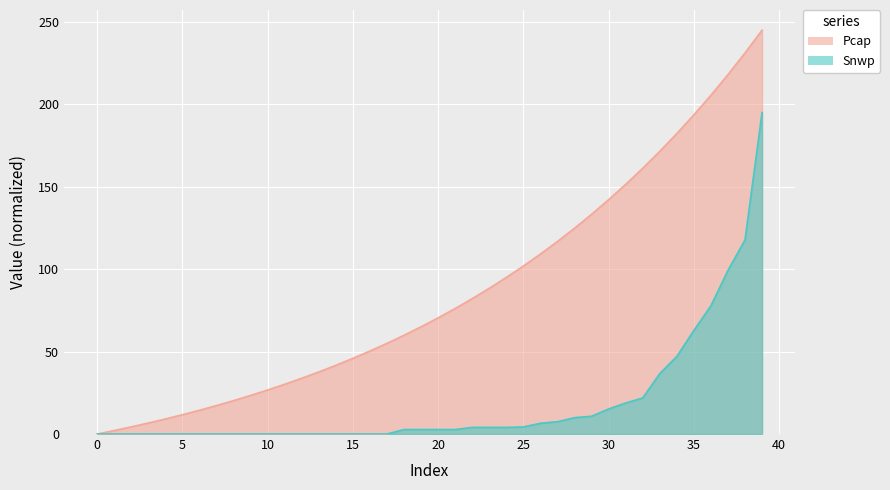

The value of Snwp at 23 is 1.3. True or false?

False